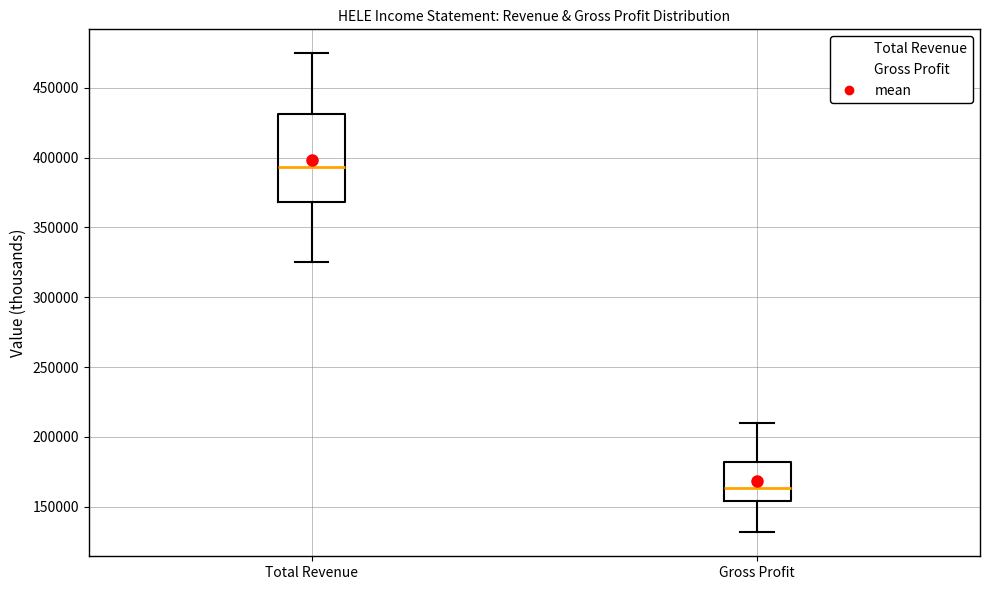

Reading left to right, transcribe this box plot: for each box, give where its median line is, the range the box spans, and where its two whiskers end, as read against the y-axis. The values are not printed on the chart, so give them approximately, as read against the axis.

Total Revenue: median 395000, box 370000 to 430000, whiskers 325000 to 475000
Gross Profit: median 165000, box 155000 to 180000, whiskers 130000 to 210000